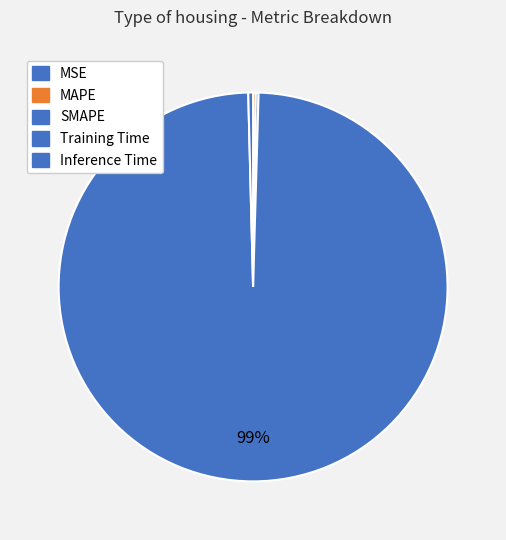

How many slices are in this pie chart?

5